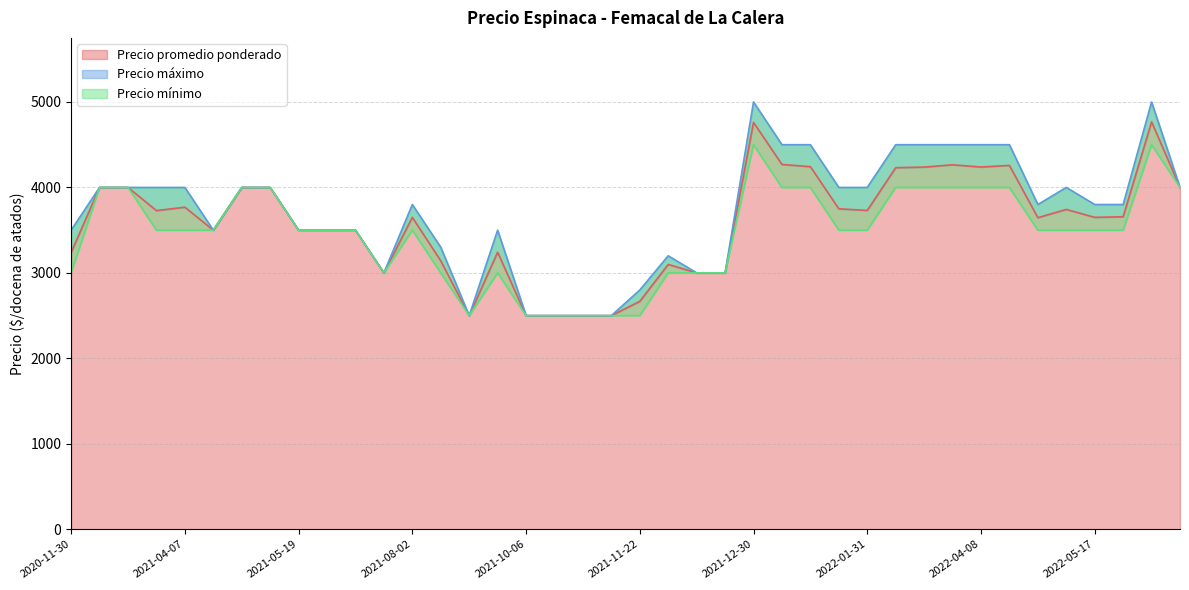

The Precio máximo series shows 4000 at 2022-07-19. True or false?

True